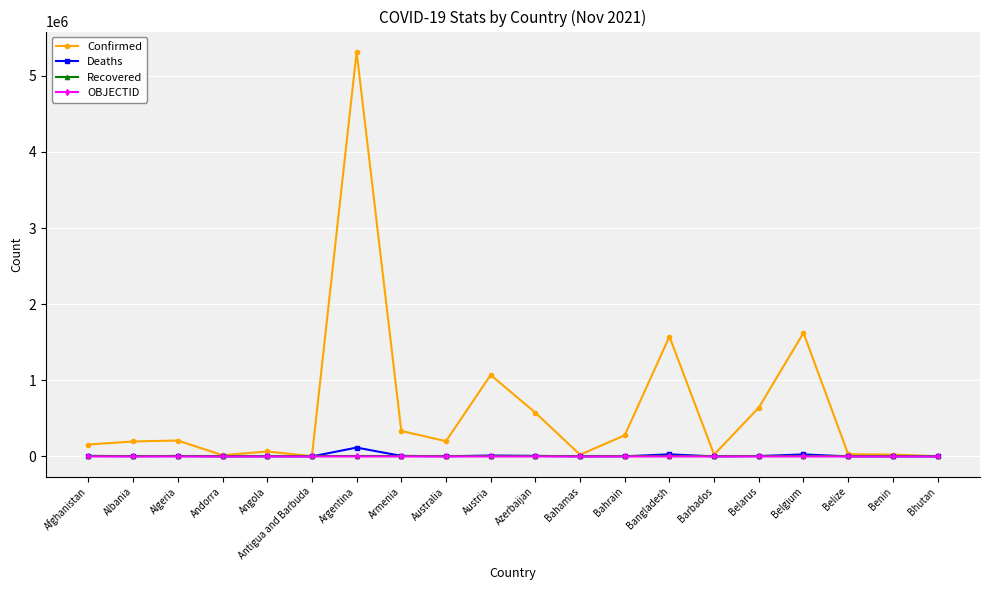

Which series changed the most between Austria and Barbados?

Confirmed